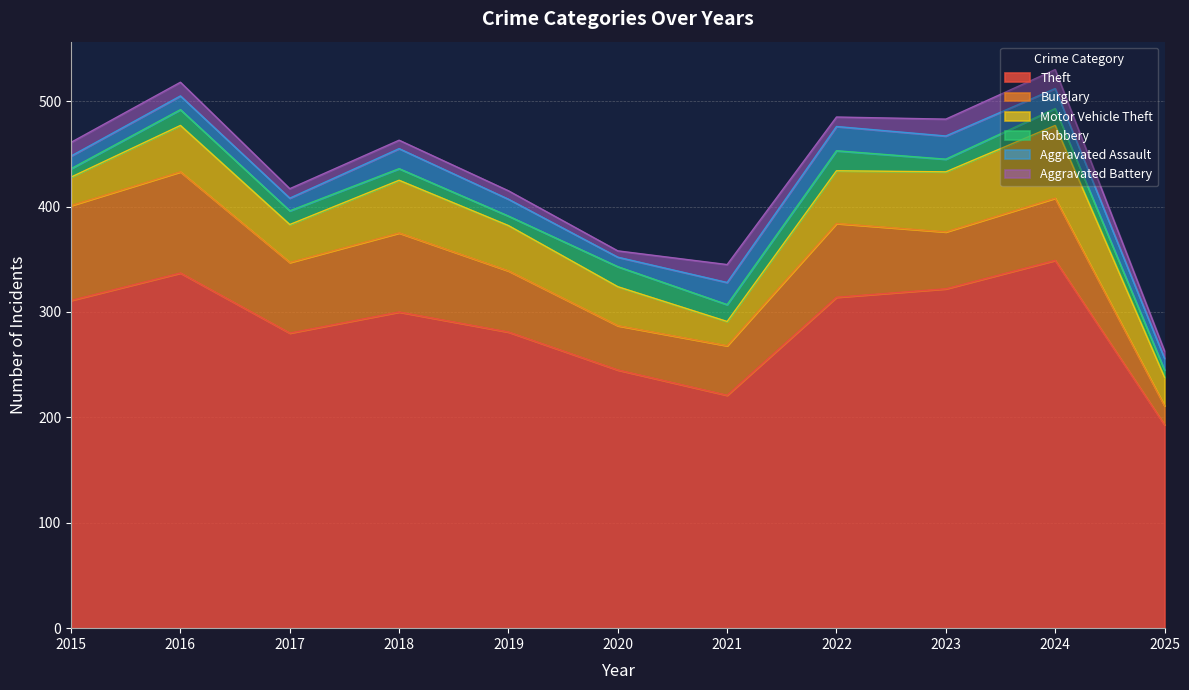

At which label does Burglary reach its peak?

2016